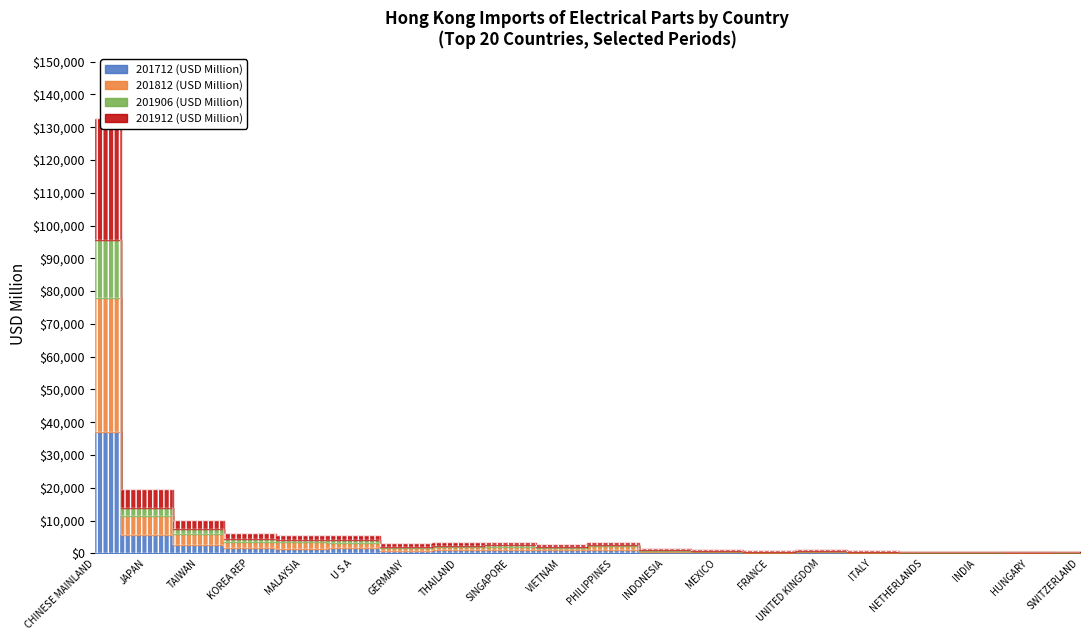

Which label corresponds to the smallest value in the chart?

SWITZERLAND